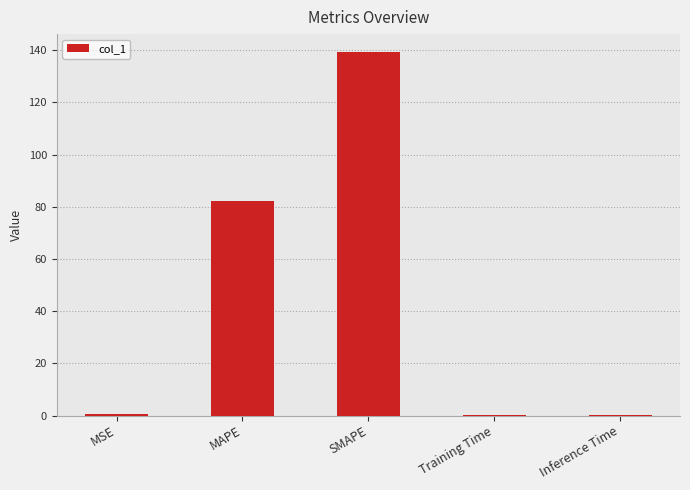

What is the maximum value shown in the chart?

139.2